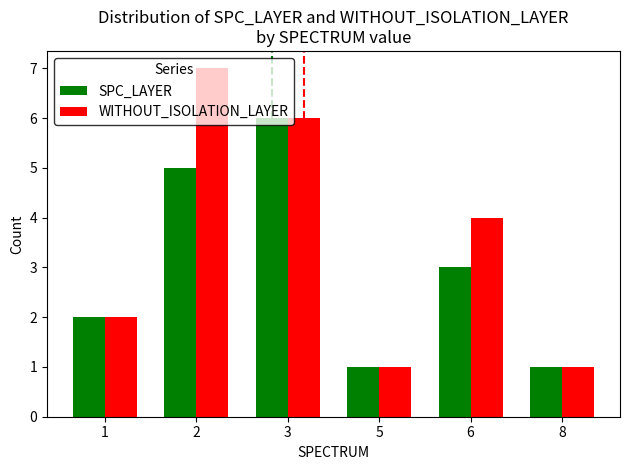

The WITHOUT_ISOLATION_LAYER series shows 2 at 8. True or false?

False